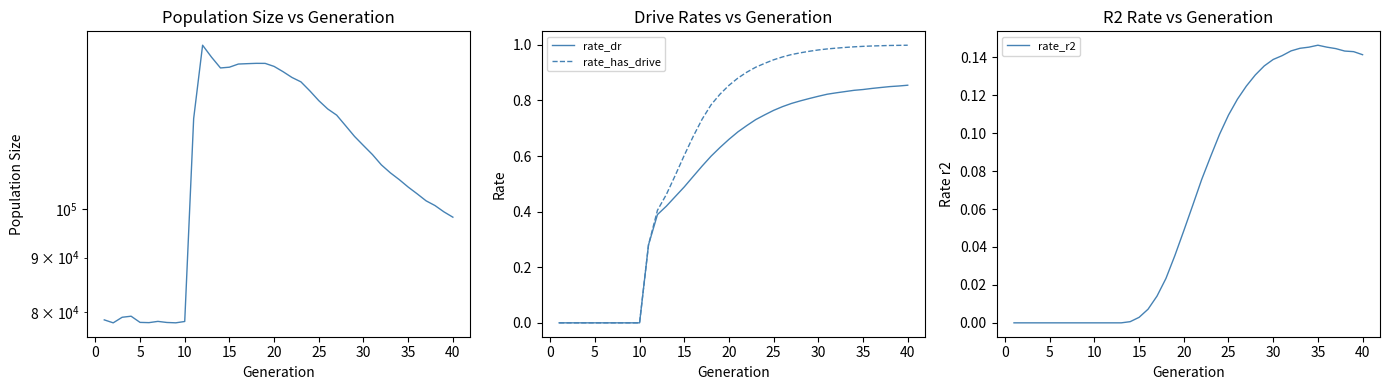

Between 0 and 40, which series saw the biggest shift?

size